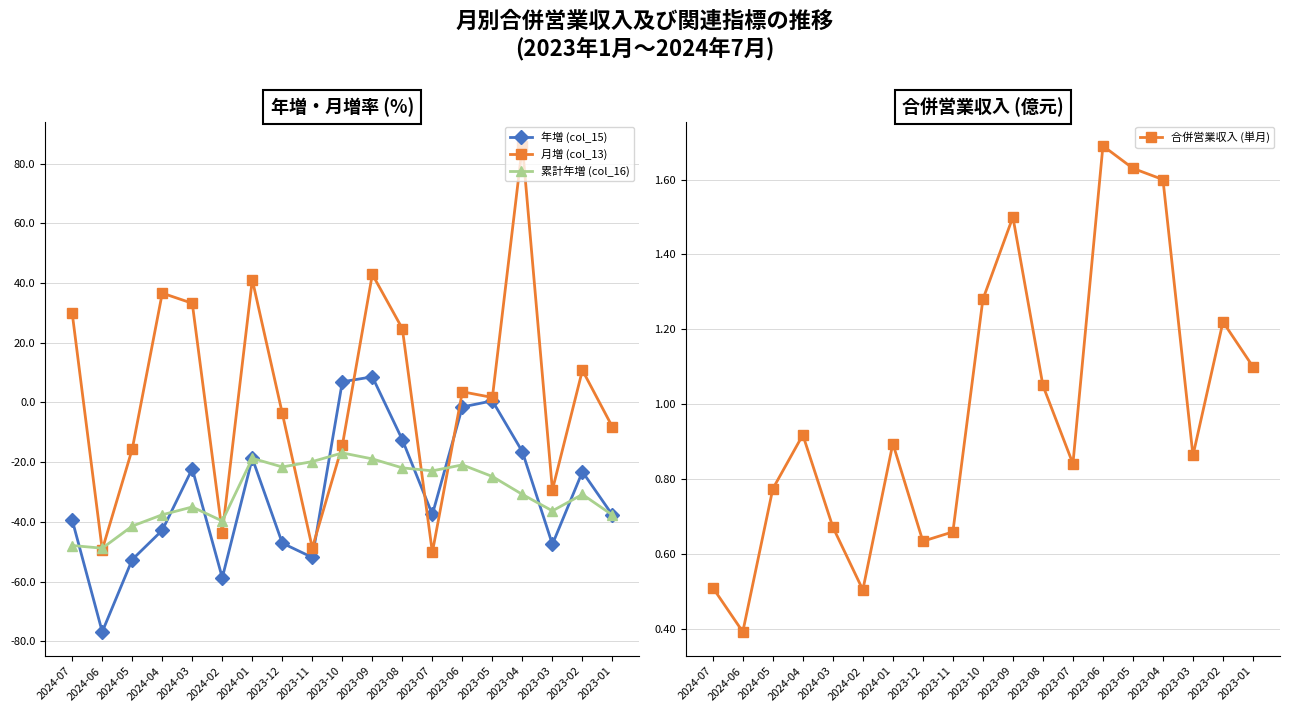

What is the difference between the maximum and minimum values in the 累計年増 (col_16) series?

31.9